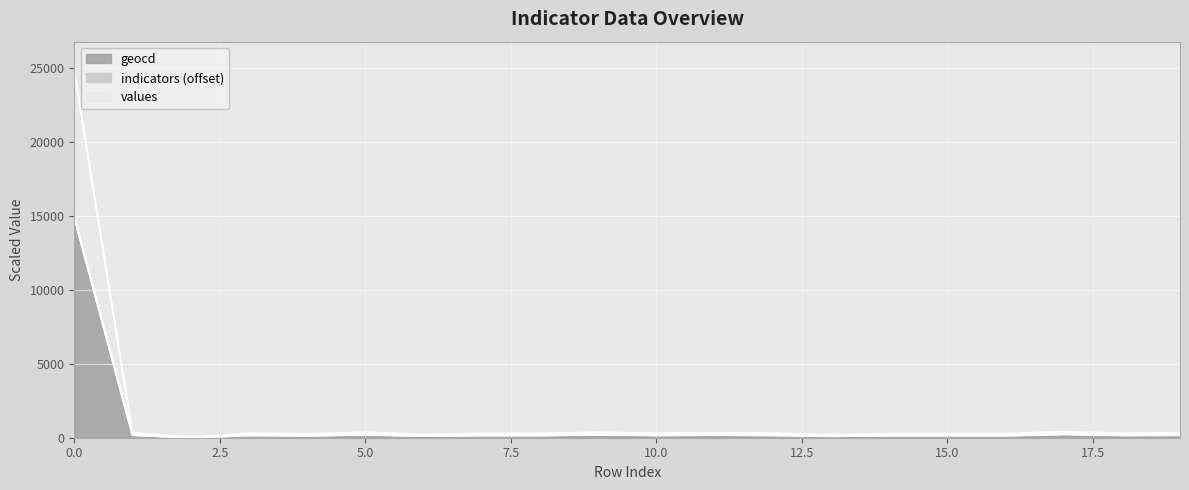

True or false: geocd and values cross at least once.

False